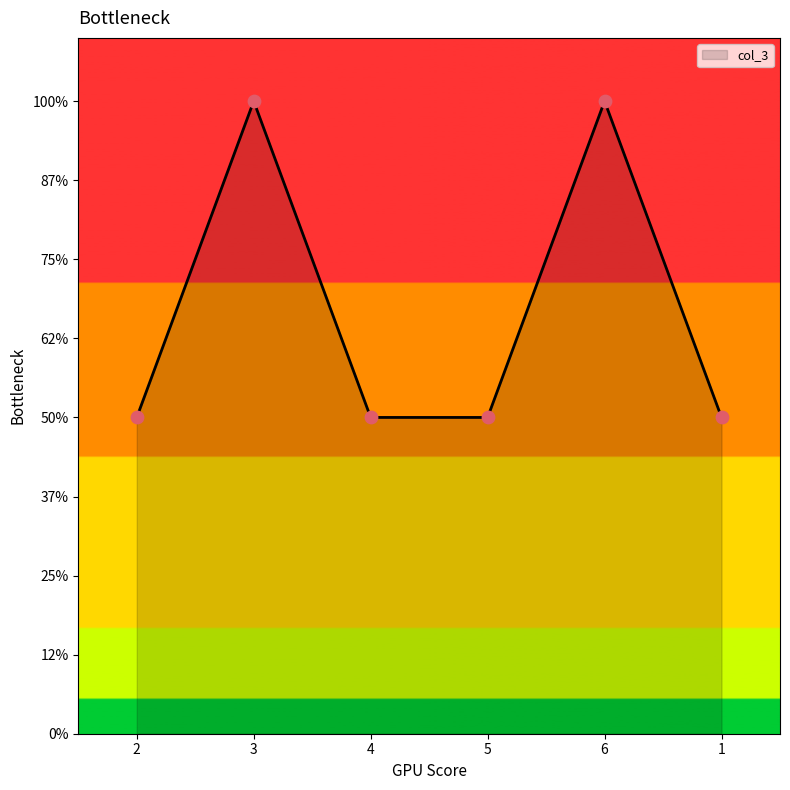

Does the chart have visible grid lines?

No